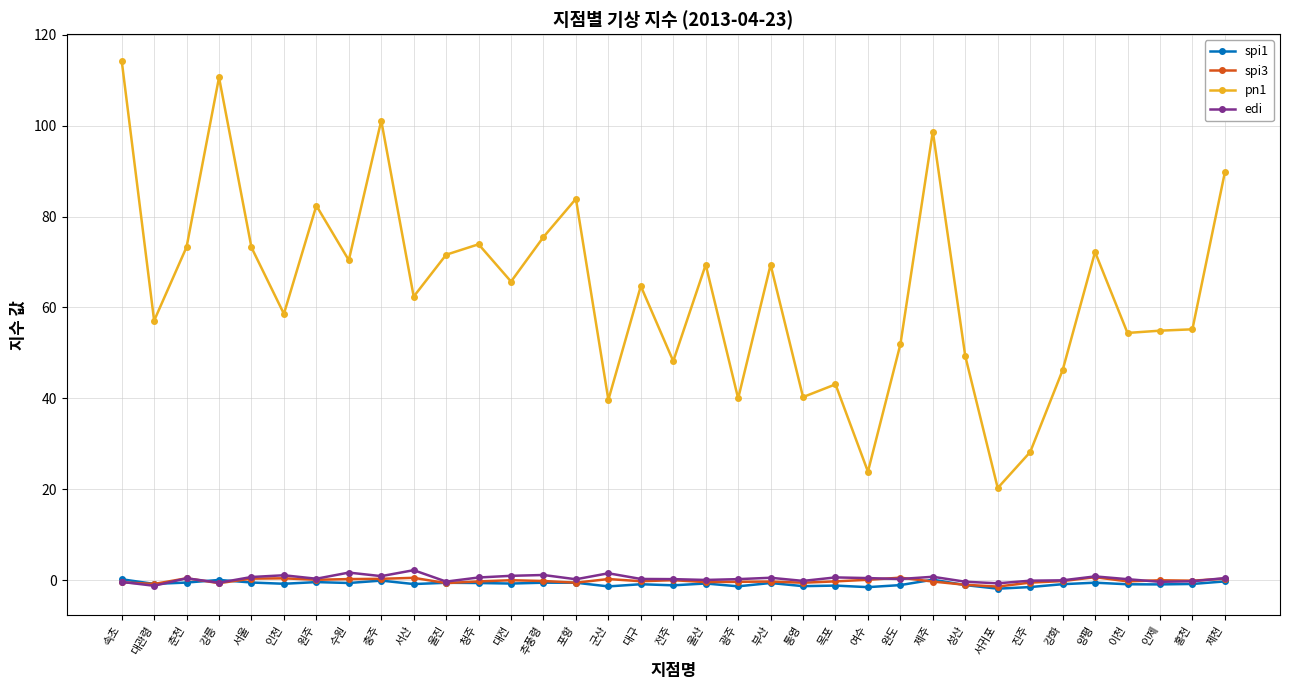

What is the difference between the second highest and second lowest values in the edi series?

2.4